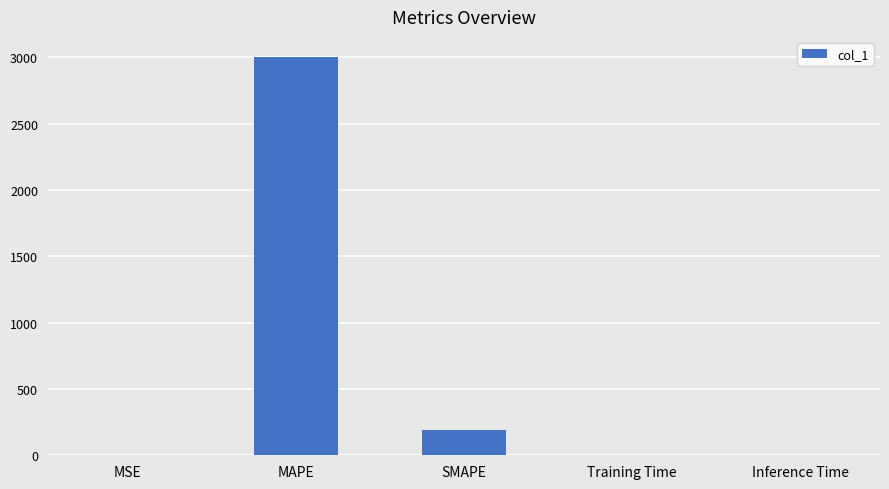

What is the sum of all values?

3192.5